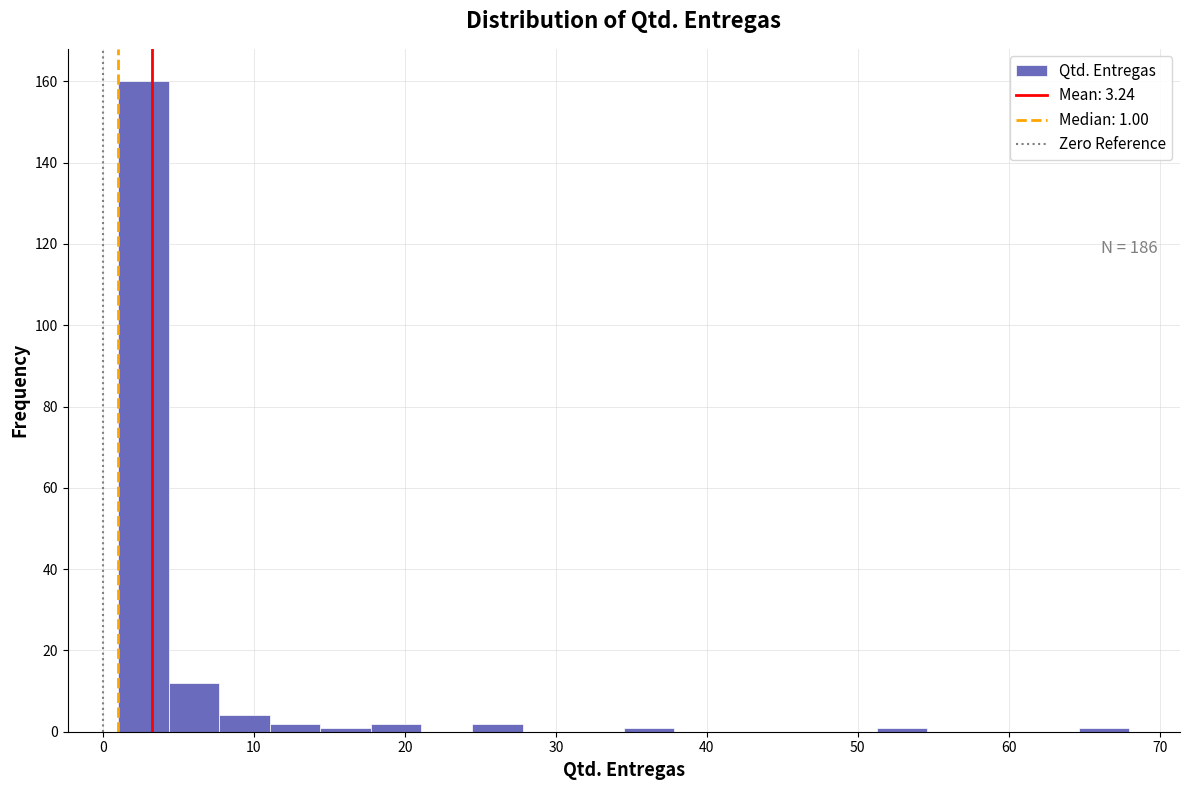

Read against the x-axis, roughly where is the centre of the tallest bar?

3